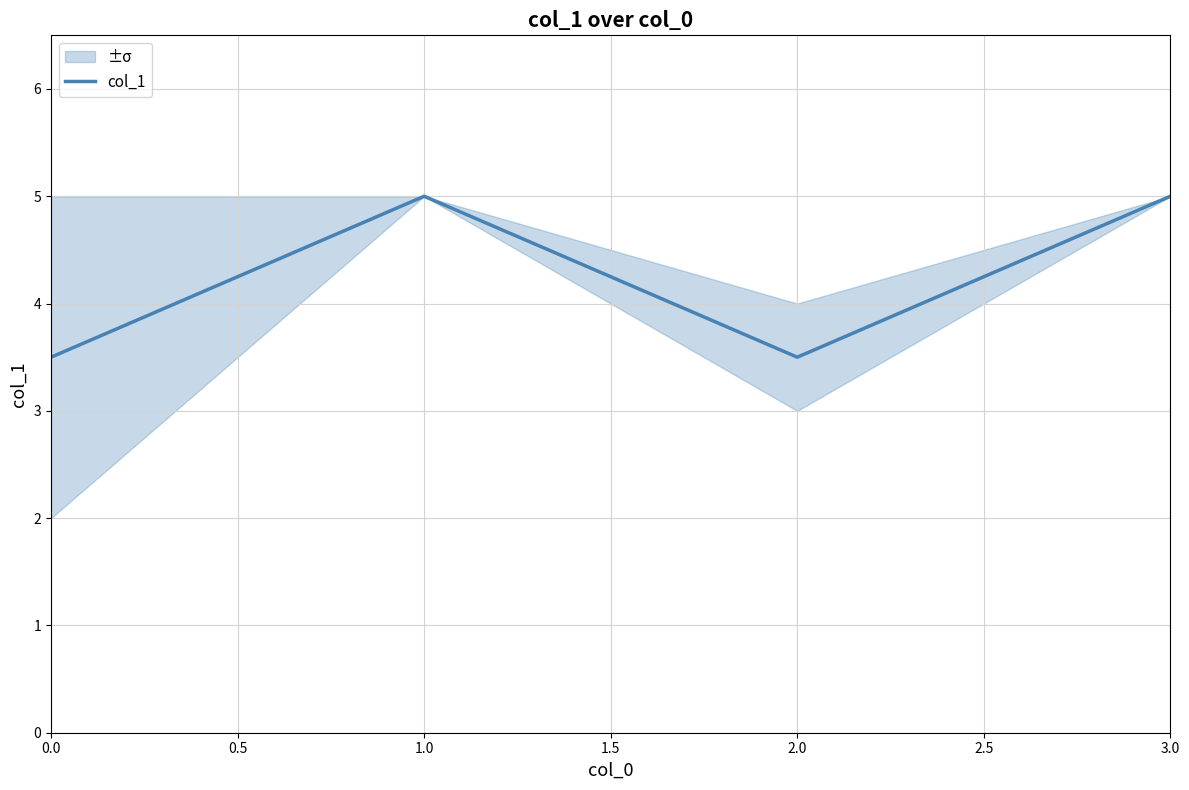

Where is the first local maximum for col_1?

1.0